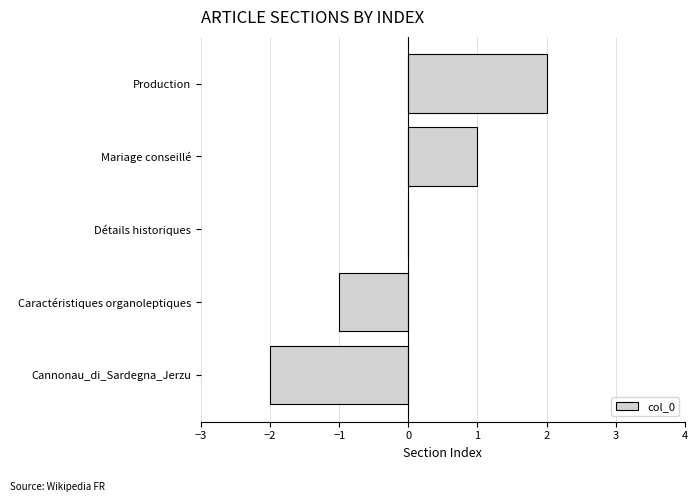

Which has a higher value, Production or Détails historiques?

Production